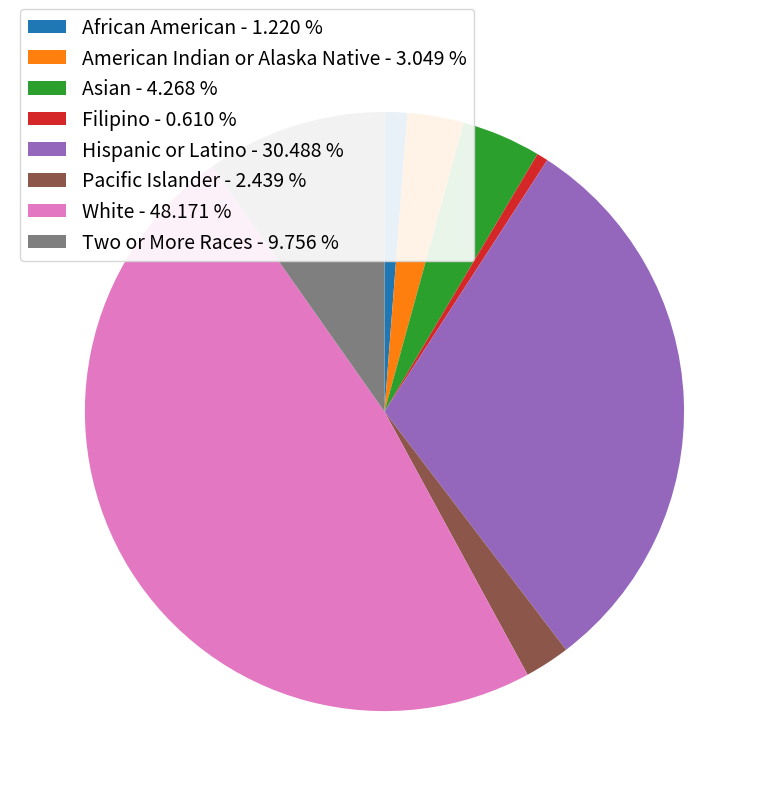

Count the number of slices in the pie.

8